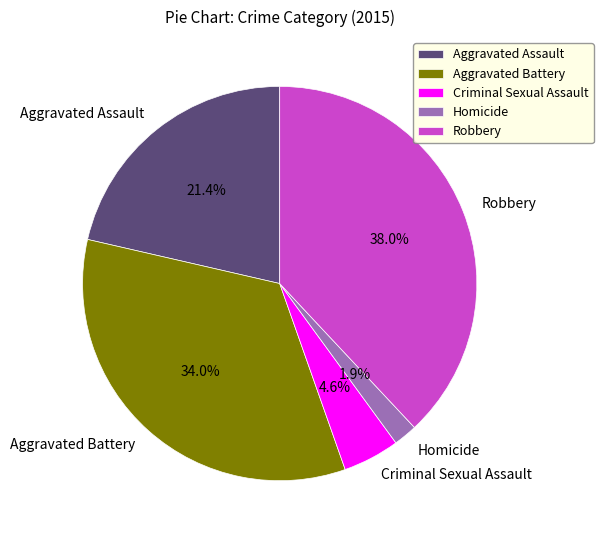

What is the largest slice in the pie chart?

Robbery